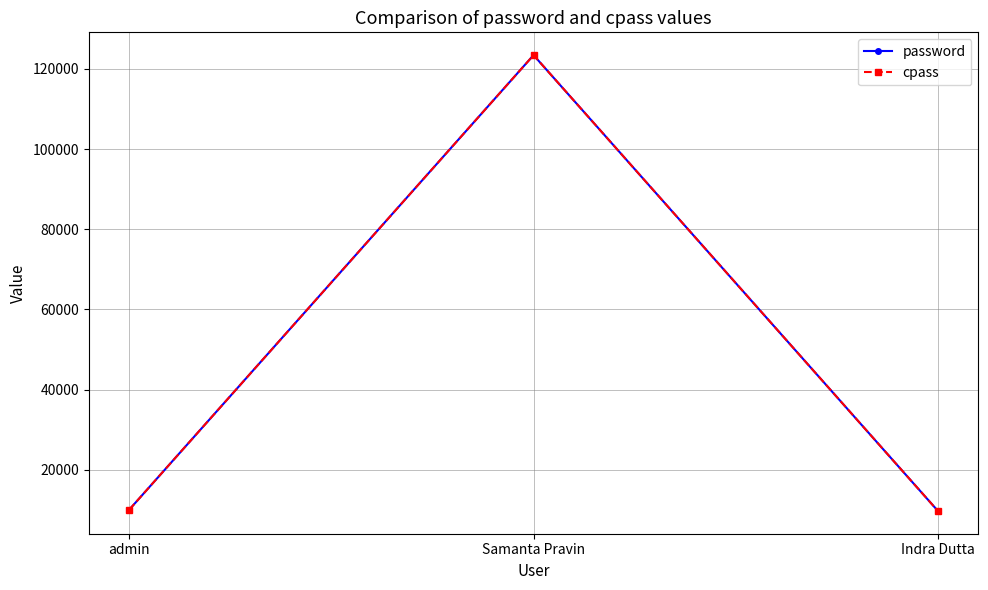

At which category is the sum across all series the highest?

Samanta Pravin